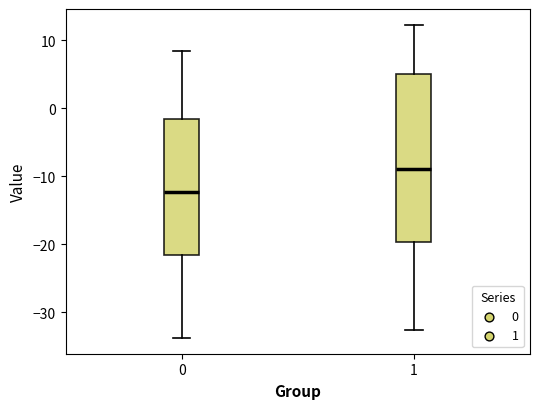

Reading left to right, transcribe this box plot: for each box, give where its median line is, the range the box spans, and where its two whiskers end, as read against the y-axis. The values are not printed on the chart, so give them approximately, as read against the axis.

0: median -12, box -22 to -2, whiskers -34 to 8
1: median -9, box -20 to 5, whiskers -33 to 12